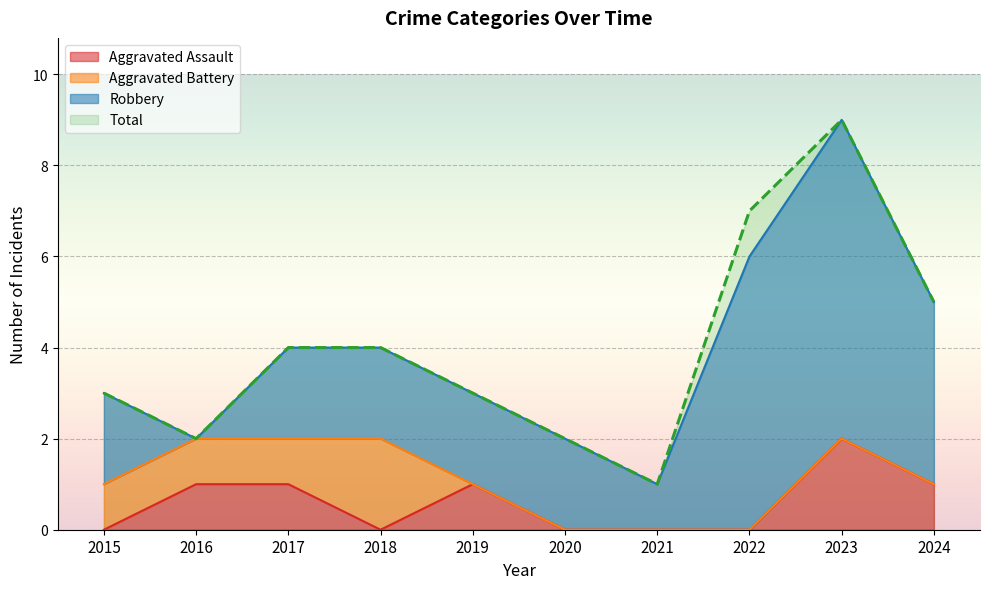

What is the approximate value of Total at 2017?

4